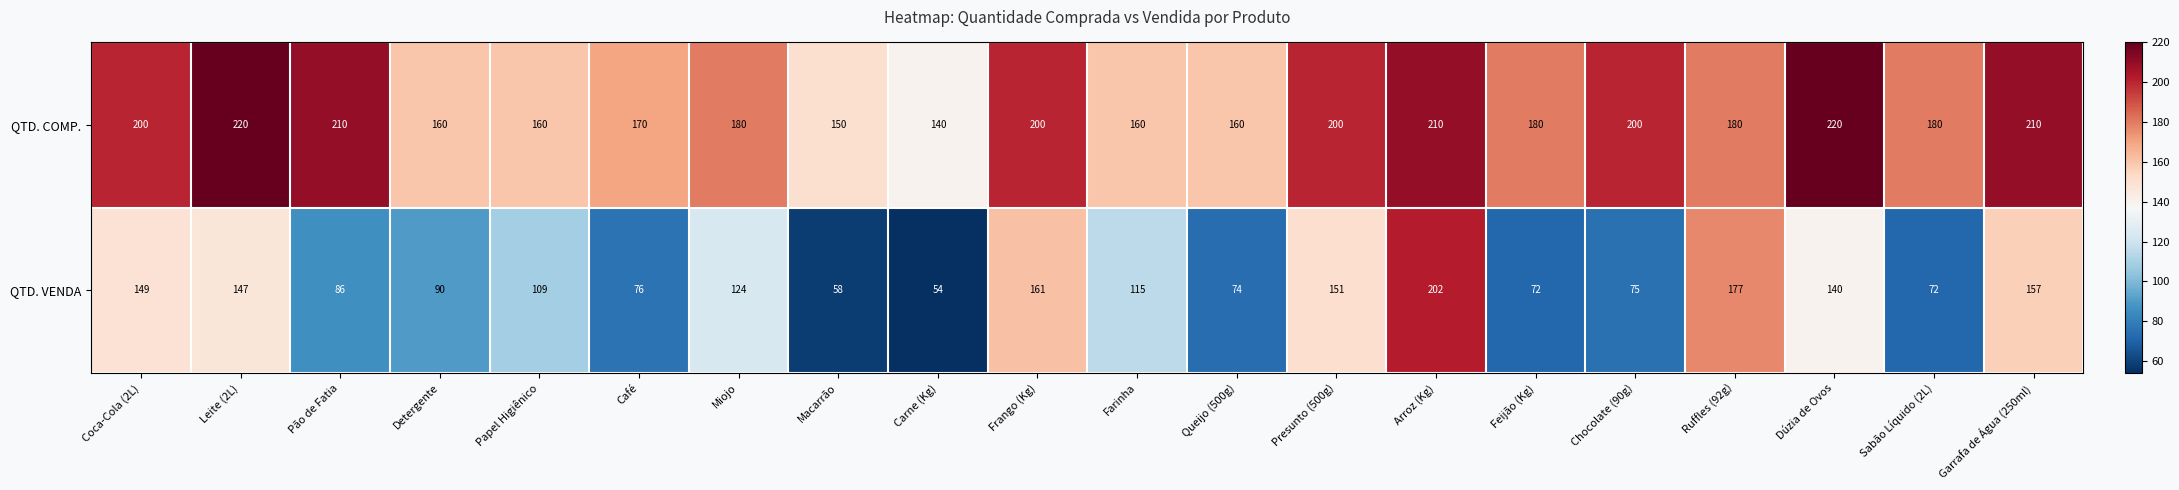

List the series in order of their peak value, lowest first.

QTD. VENDA, QTD. COMP.